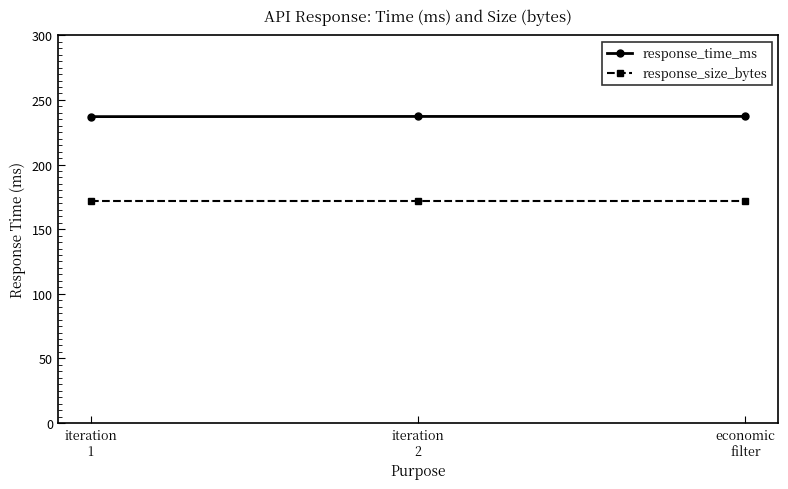

What is the value of the response_time_ms point at the 1st from the left?

237.1